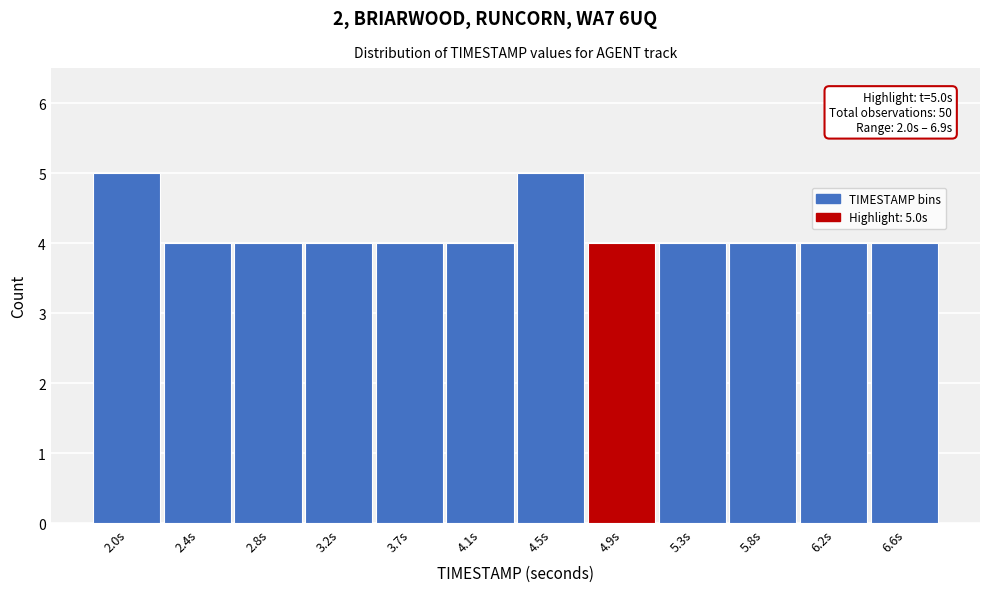

Reading left to right, extract all data points from this chart.

2.0s=5	2.4s=4	2.8s=4	3.2s=4	3.7s=4	4.1s=4	4.5s=5	4.9s=4	5.3s=4	5.8s=4	6.2s=4	6.6s=4